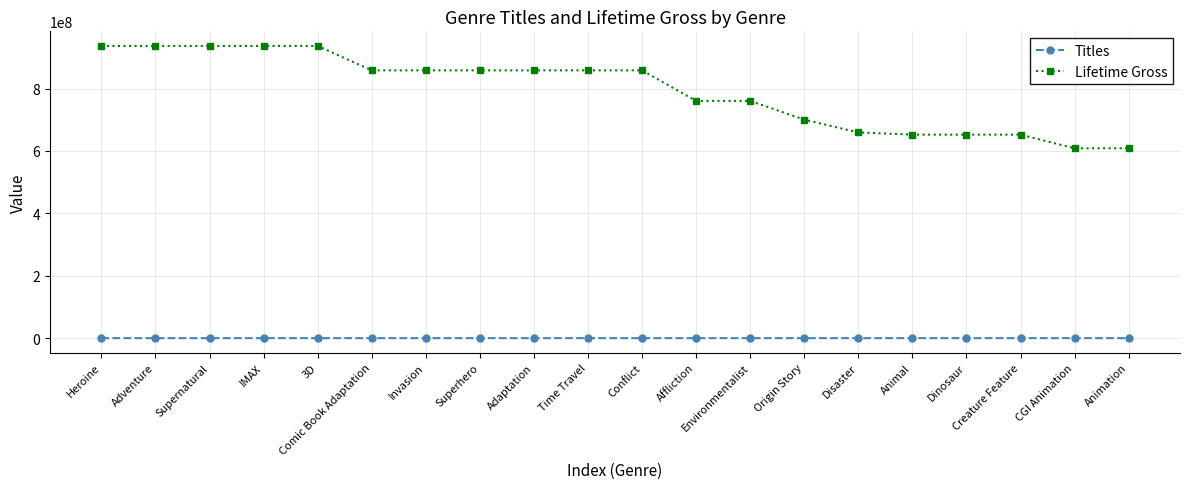

At Time Travel, list the series in order from largest to smallest.

Lifetime Gross, Titles